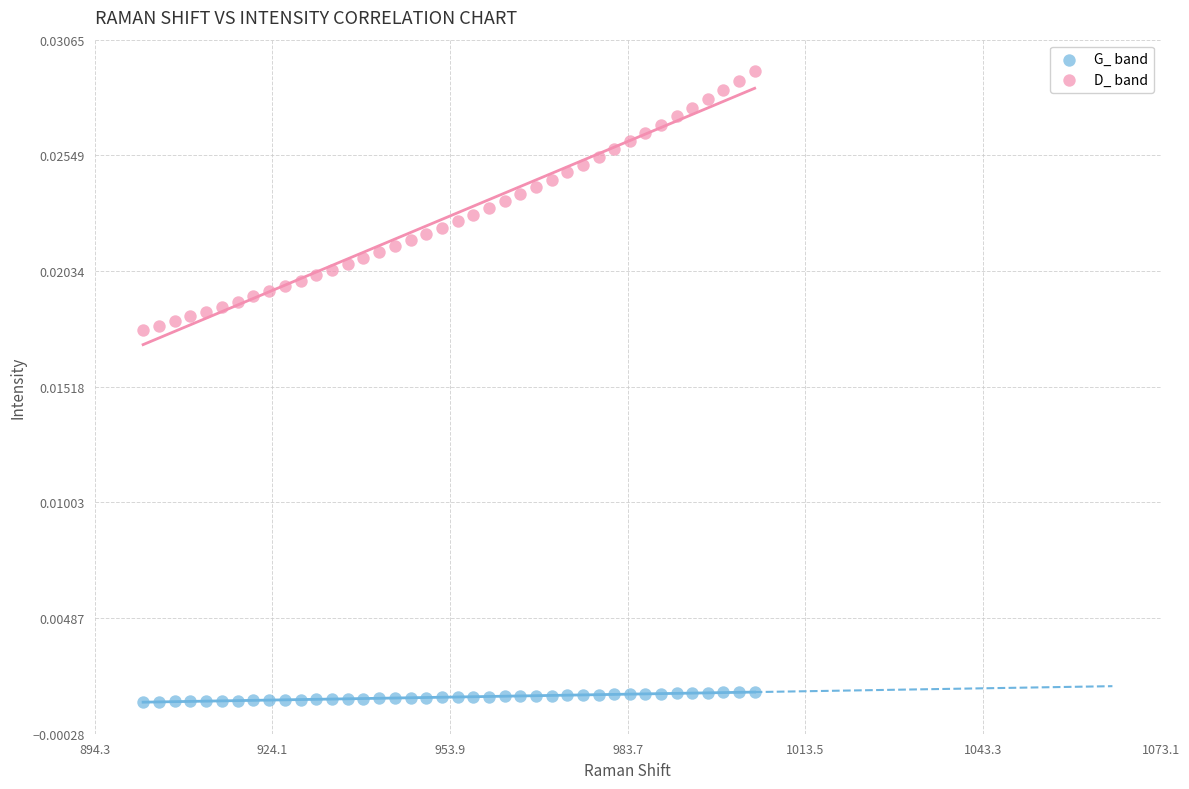

What are all the series names shown in the legend?

G_ band, D_ band